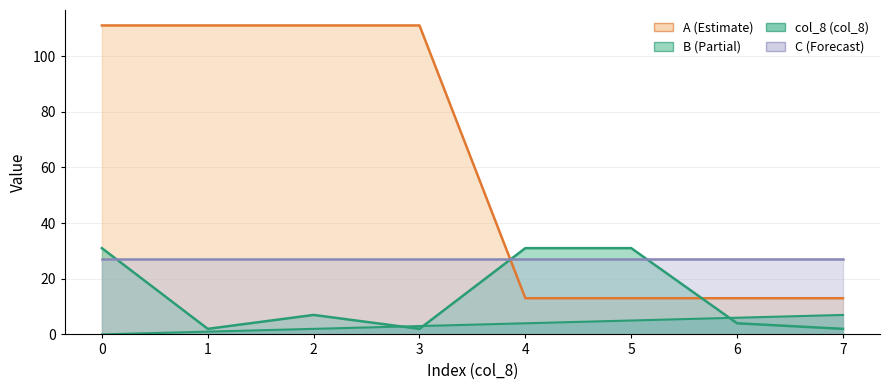

Is the value of B at 3 greater than the value of A at 5?

No